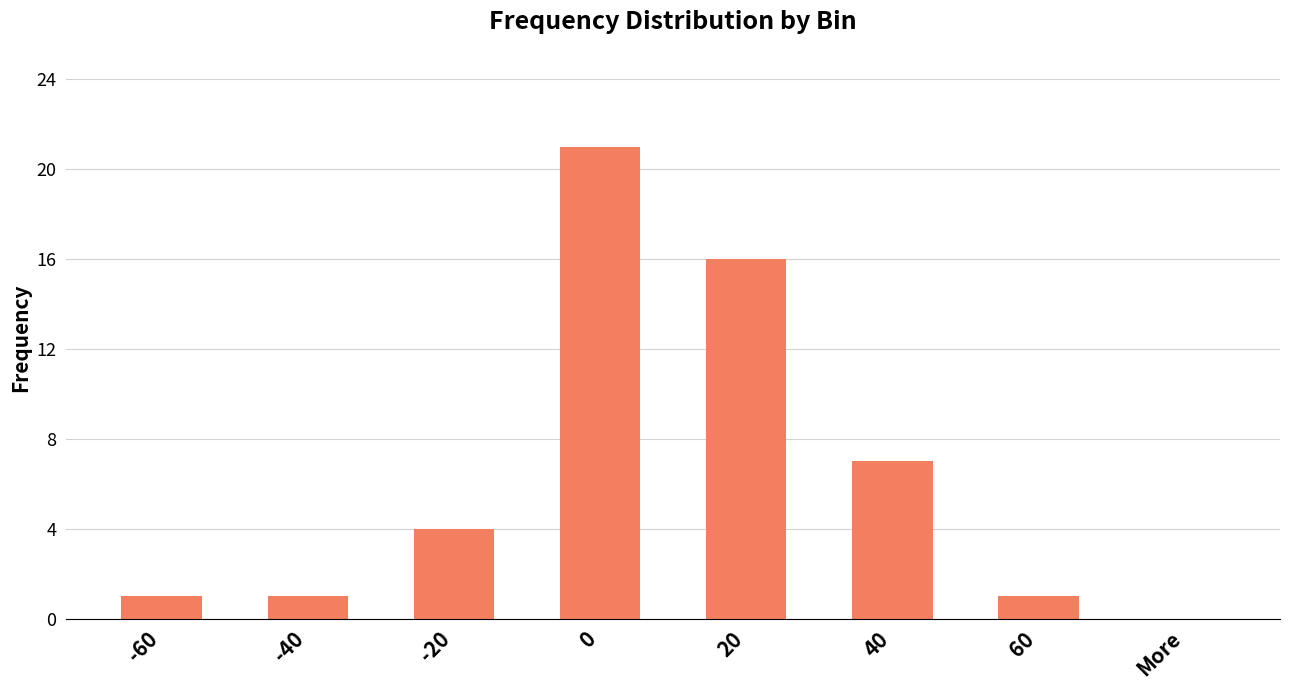

What is the difference between the values at More and 40?

7